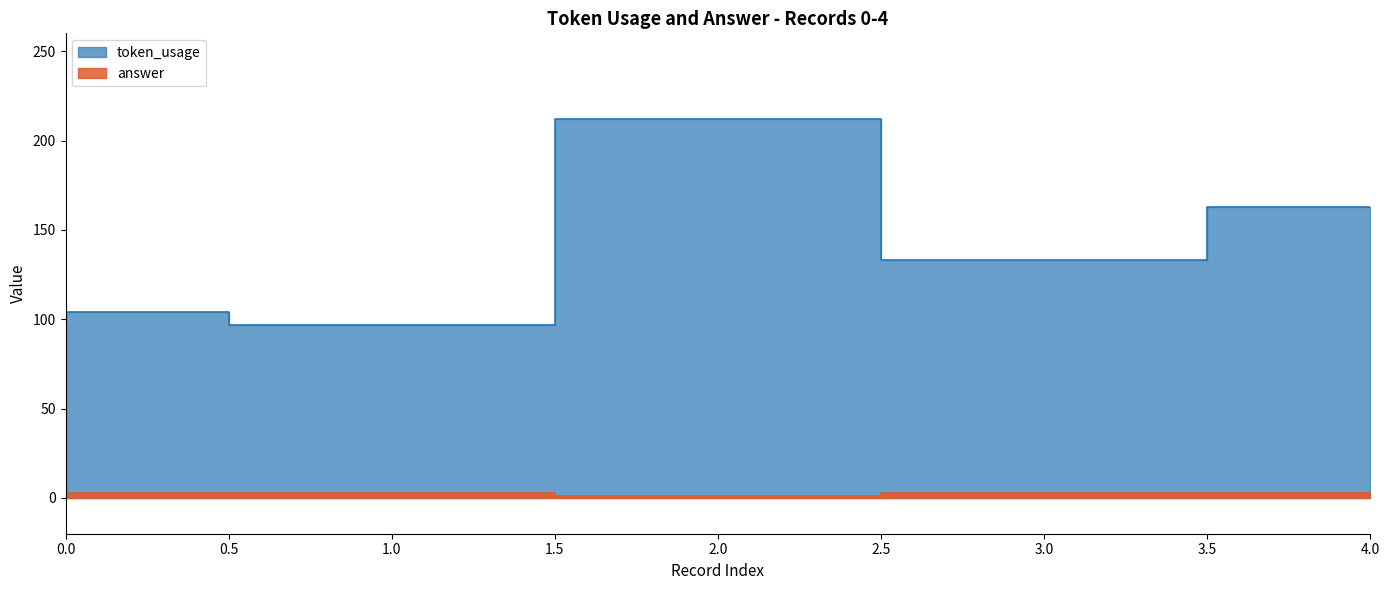

Reading left to right, list all the values displayed in this chart.

token_usage: 104	97	212	133	163
answer: 3	3	1	3	3